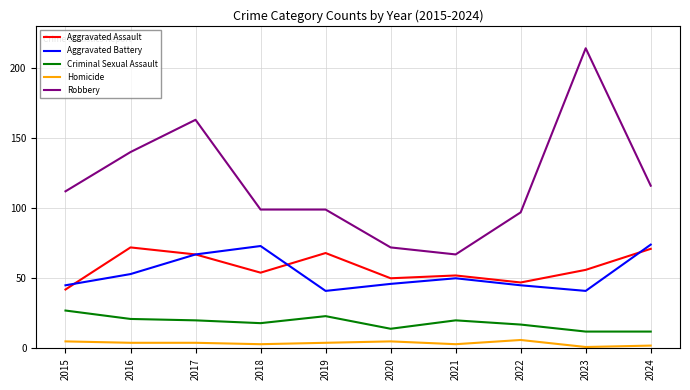

What is the lowest value of the Aggravated Assault series?

42